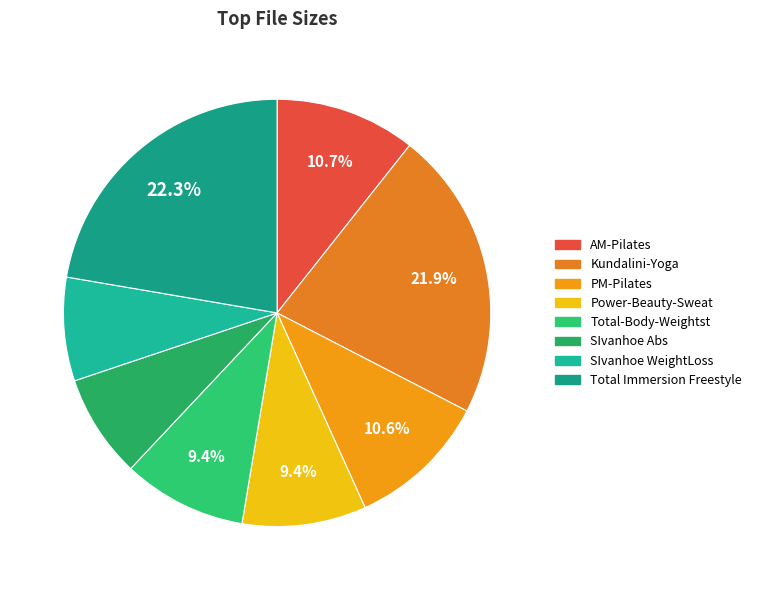

True or false: Total Immersion Freestyle accounts for 31% of the total.

False